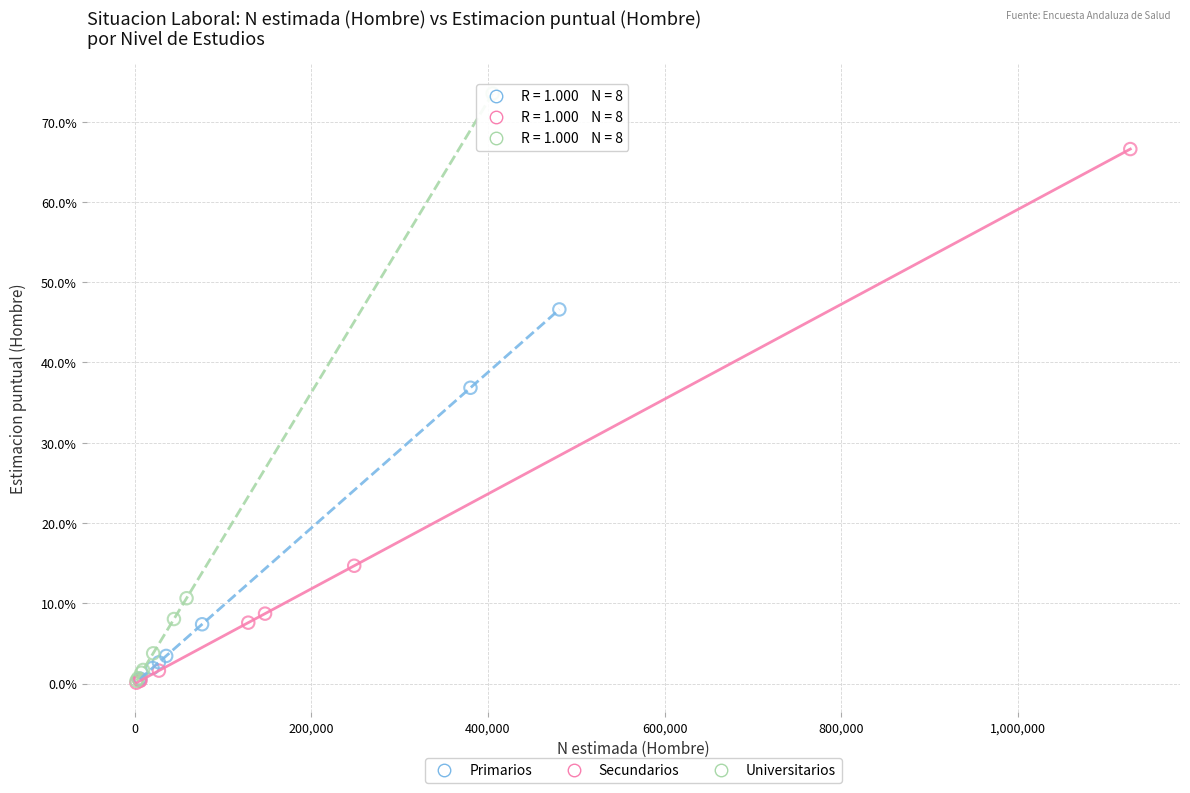

Which series reaches the maximum Y coordinate?

Universitarios